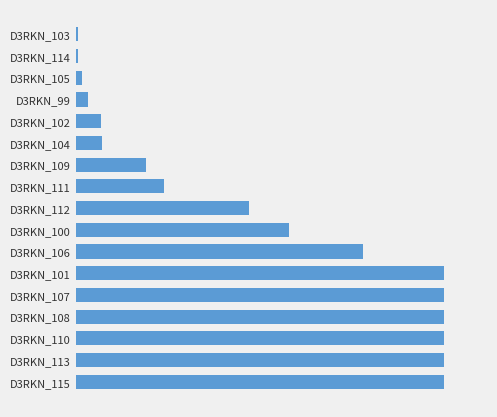

What is the difference between the maximum and minimum values?

9.9